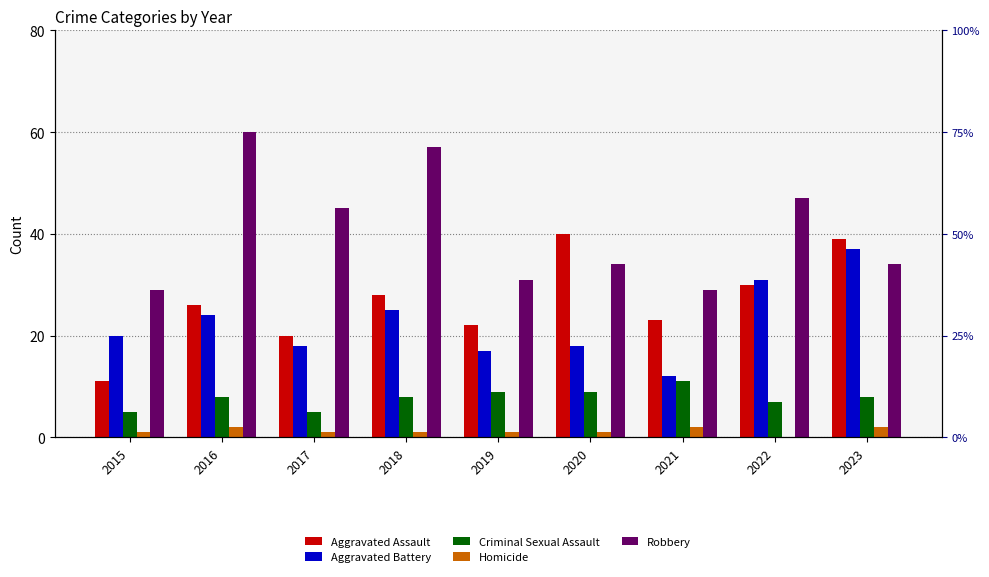

The value of Homicide at 2019 is 0. True or false?

False